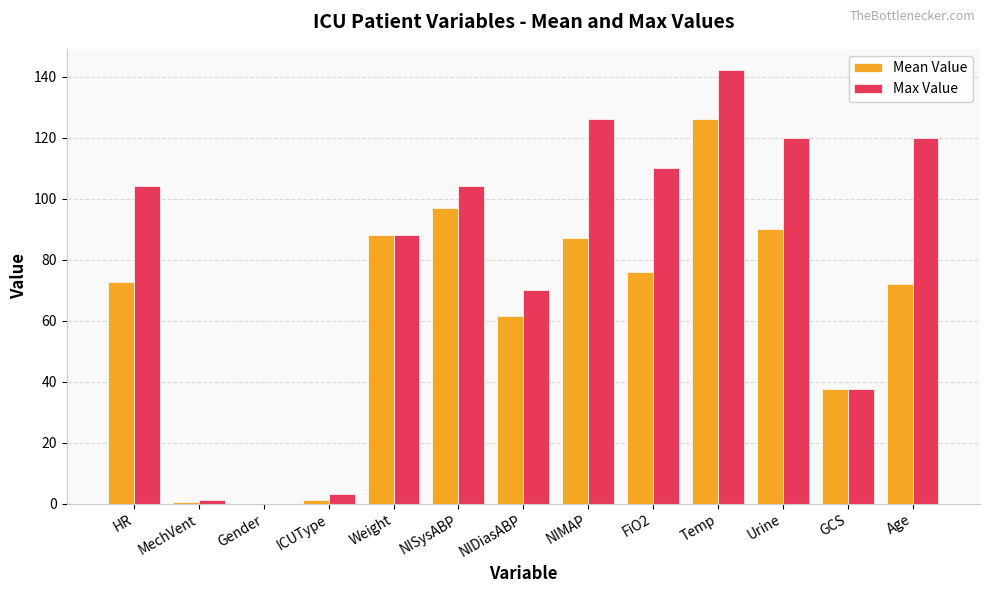

What are all the series names shown in the legend?

Mean Value, Max Value